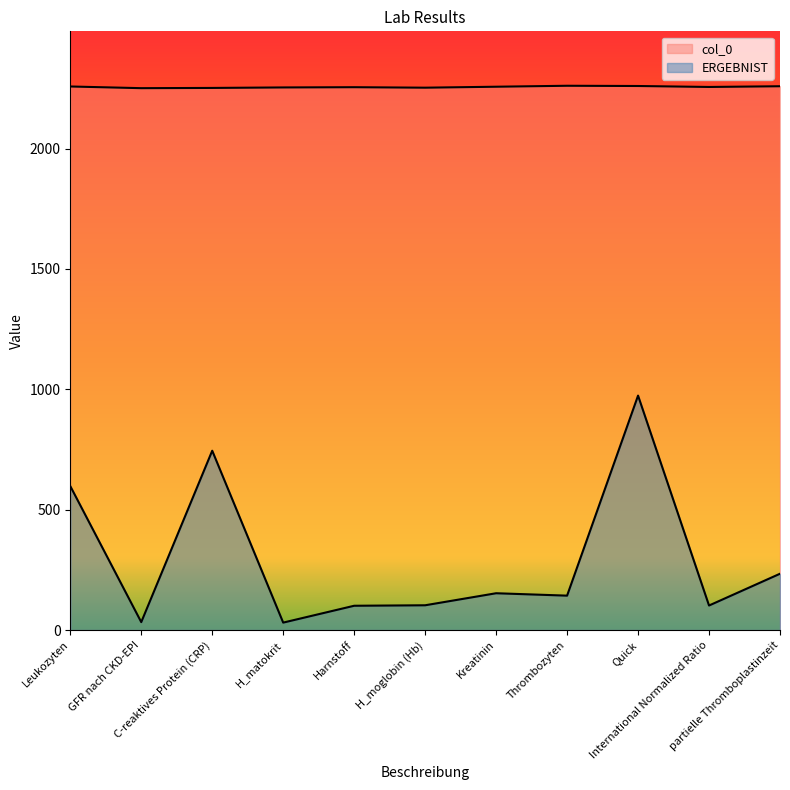

True or false: col_0 and ERGEBNIST cross at least once.

False